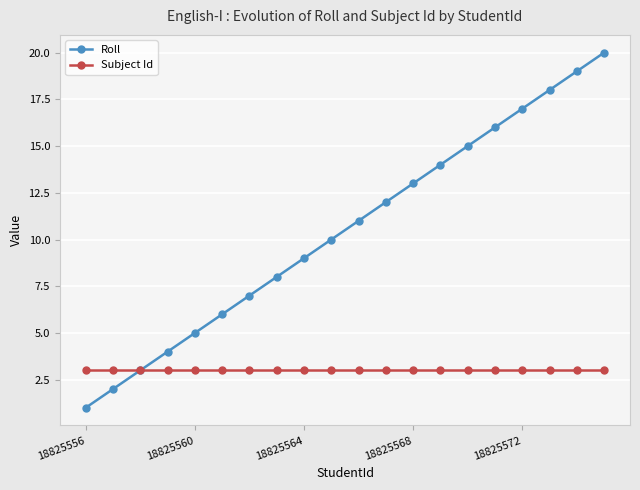

Rank the series by their maximum value, from lowest to highest.

Subject Id, Roll